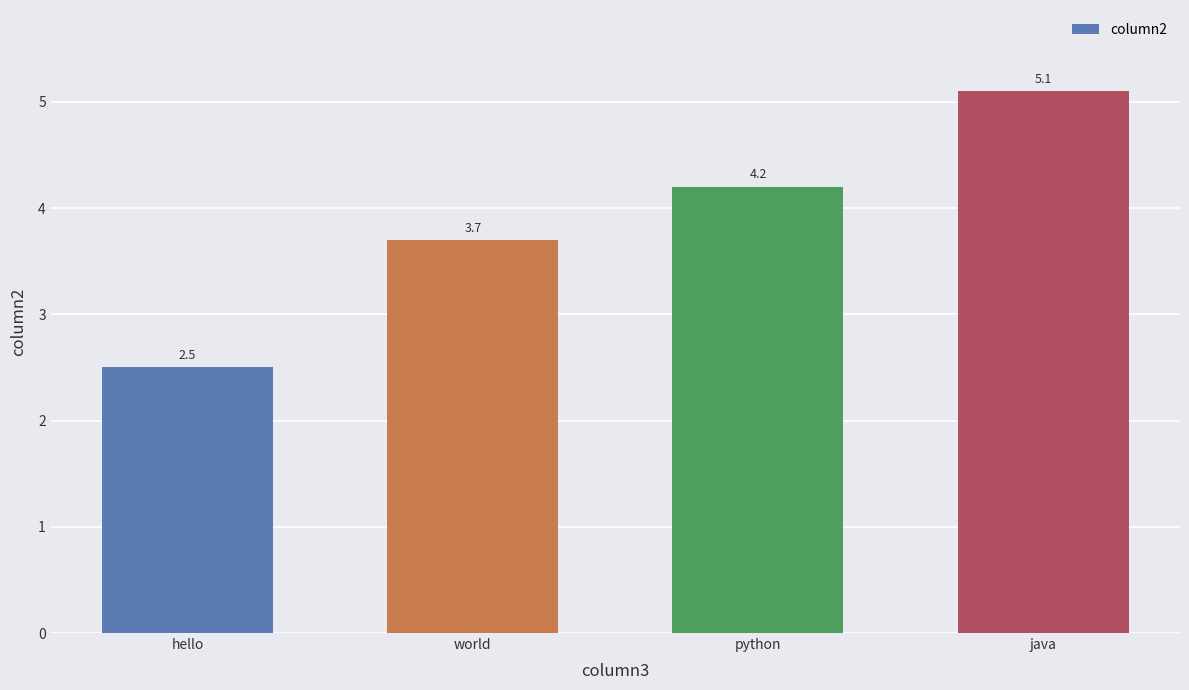

What is the minimum value shown in the chart?

2.5